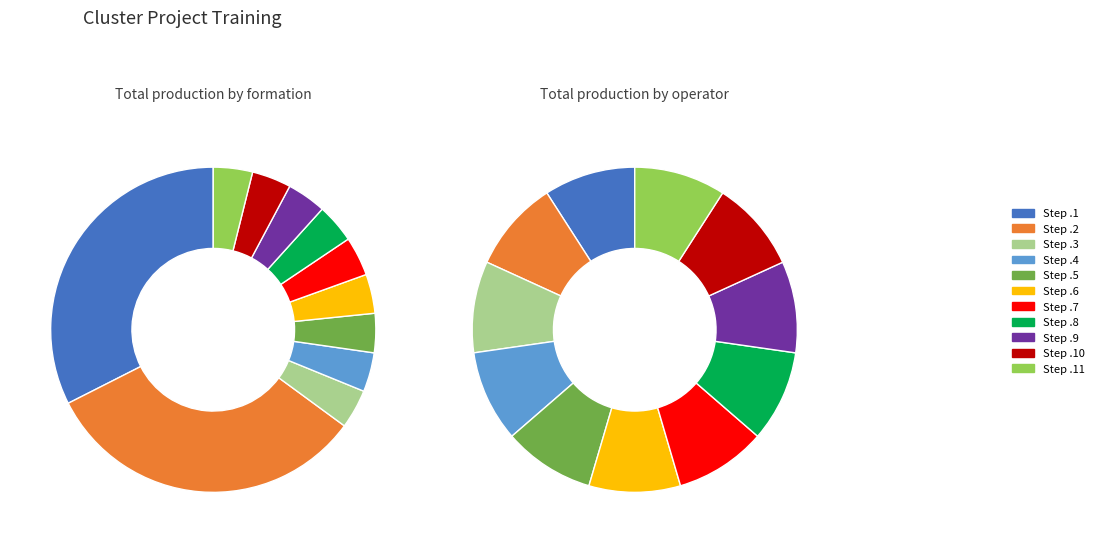

How many segments does this pie chart have?

11